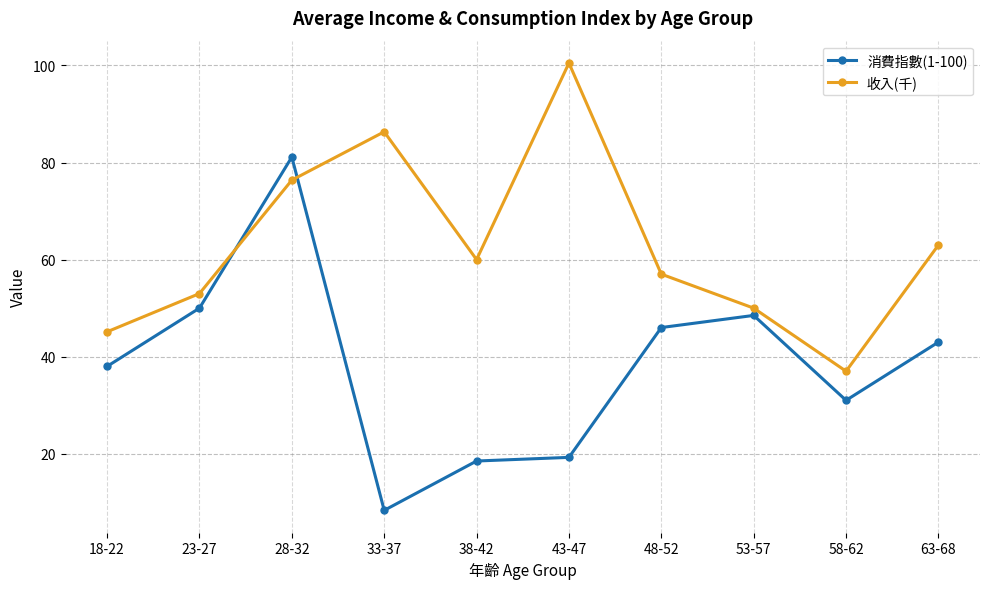

The 收入(千) series shows 60.0 at 38-42. True or false?

True